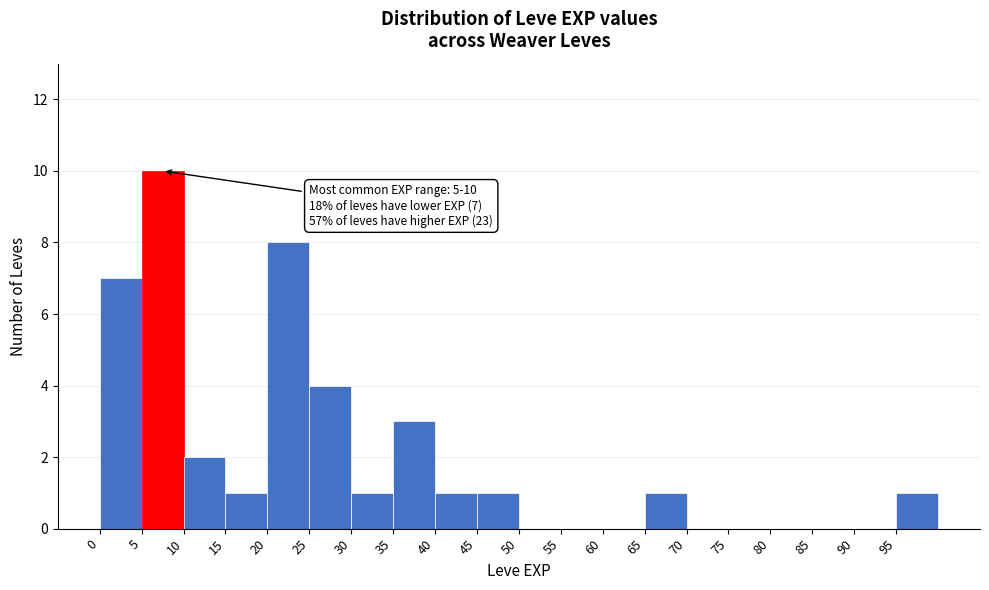

Which range on the x-axis has the tallest bar?

5 to 10